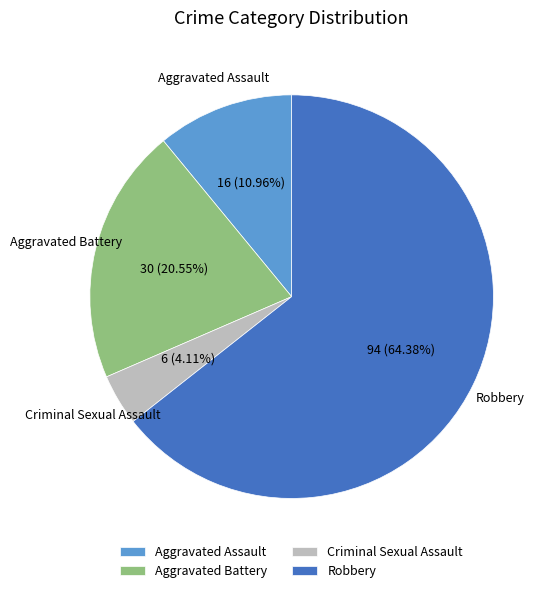

To the nearest percent, what is the average slice percentage?

25%